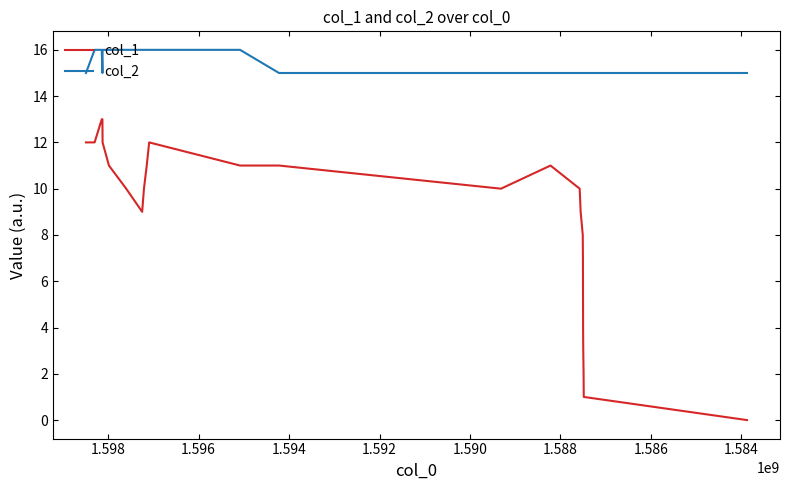

Rank the series by their average value, from highest to lowest.

col_2, col_1